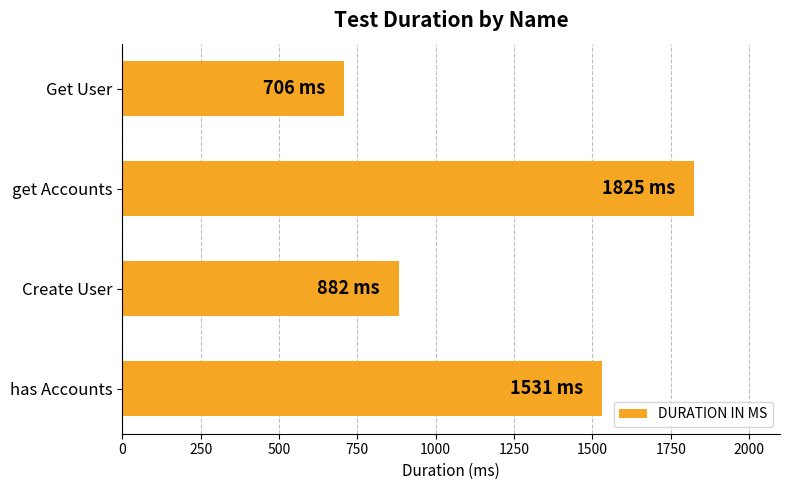

Which has a higher value, Get User or get Accounts?

get Accounts